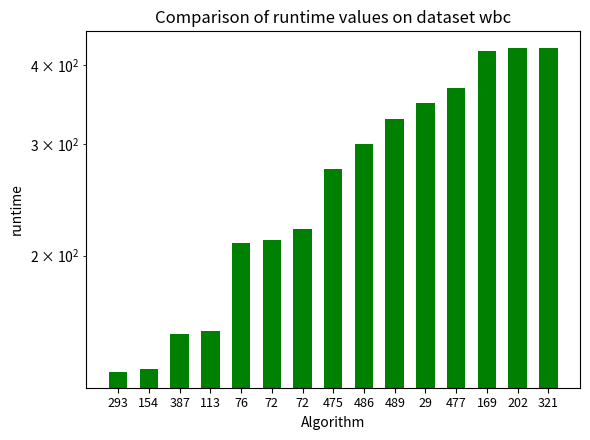

How many values exceed 274?

7